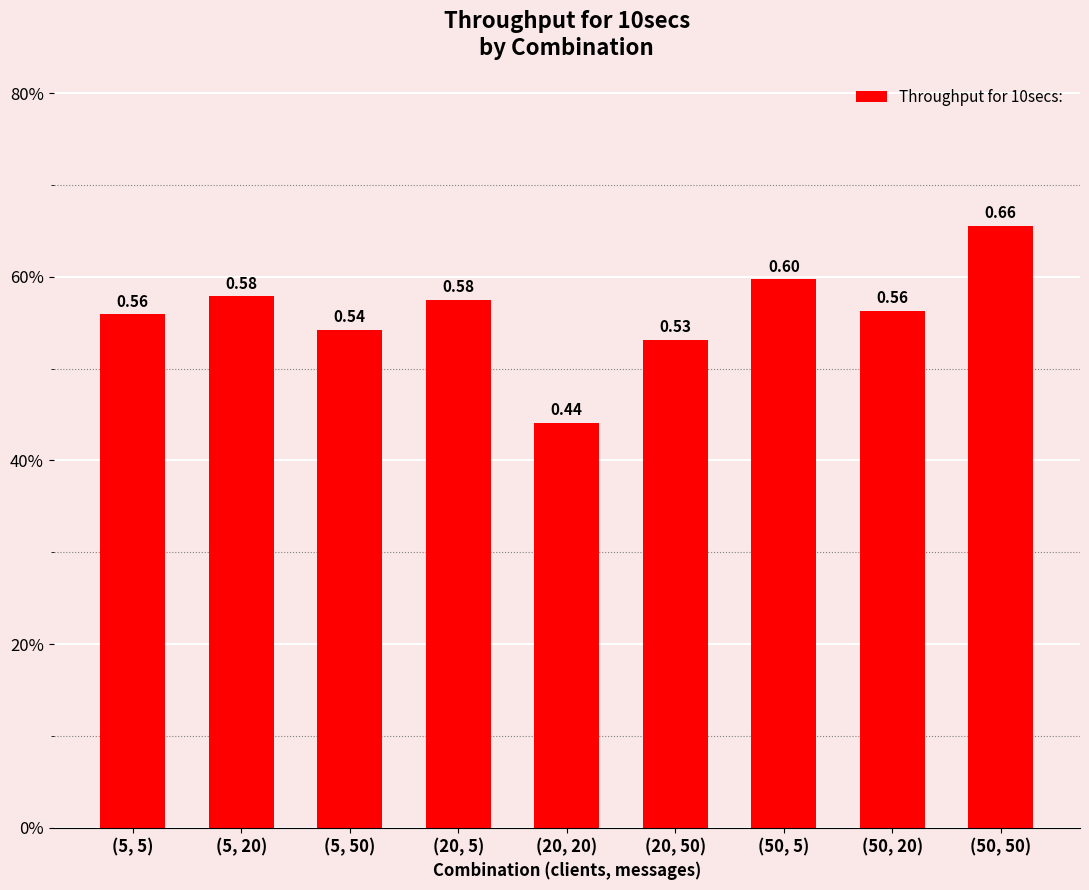

Reading right to left, extract all data points from this chart.

(50, 50)=0.7	(50, 20)=0.6	(50, 5)=0.6	(20, 50)=0.5	(20, 20)=0.4	(20, 5)=0.6	(5, 50)=0.5	(5, 20)=0.6	(5, 5)=0.6